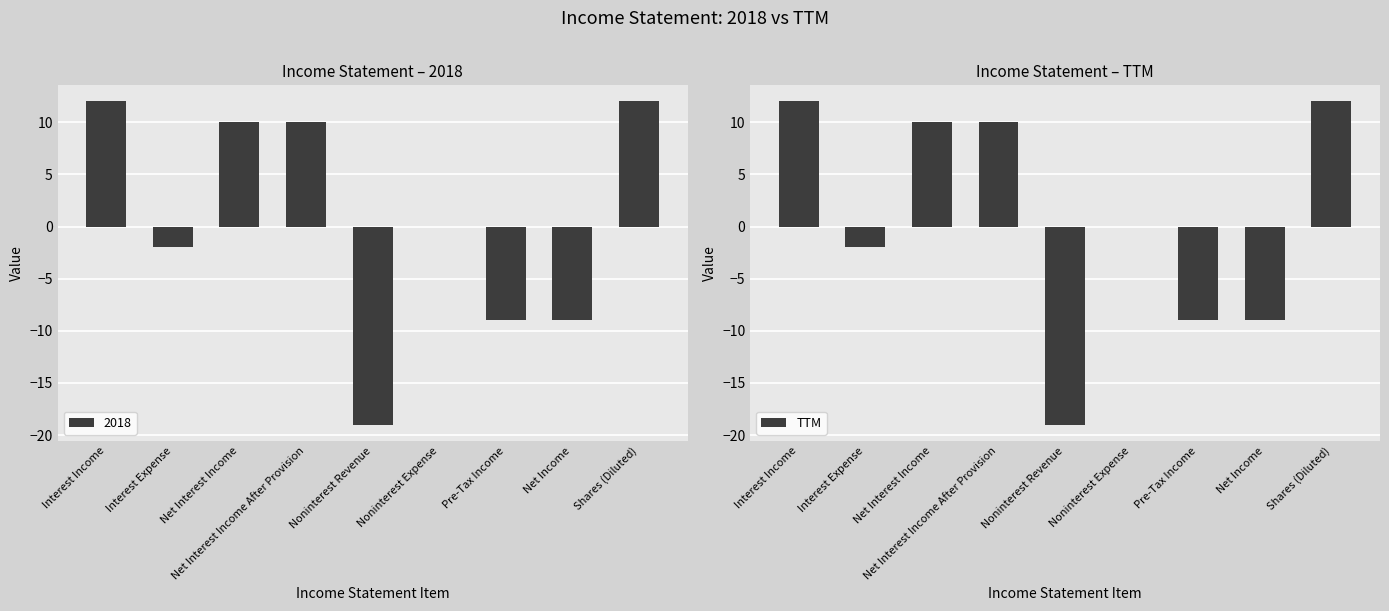

Between Net Interest Income and Interest Income, which is larger?

Interest Income